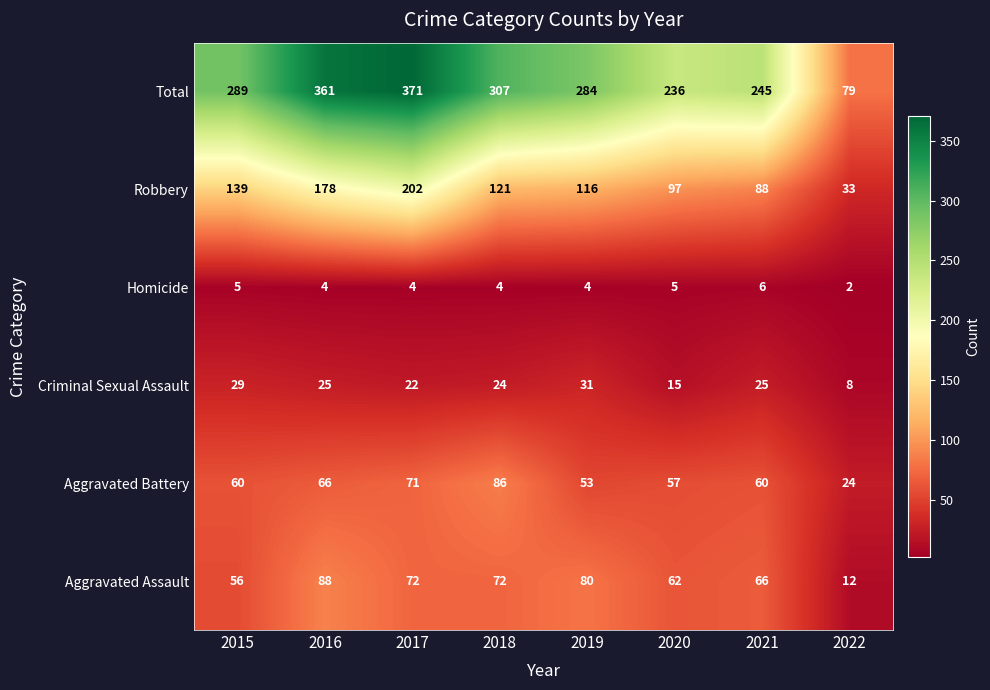

At which category does the chart reach its minimum across all series?

2022